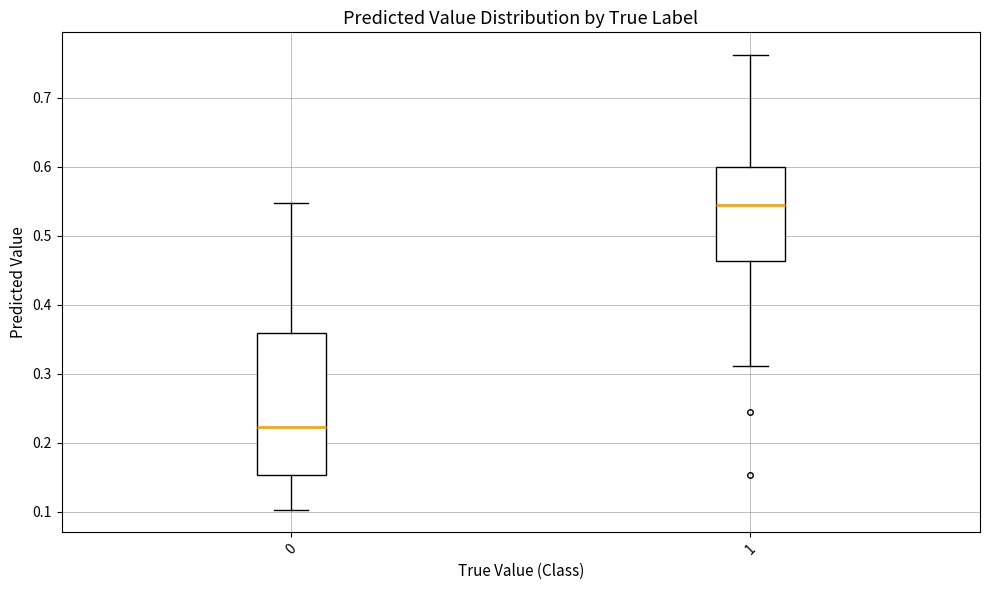

Which box's median line is the lowest?

0